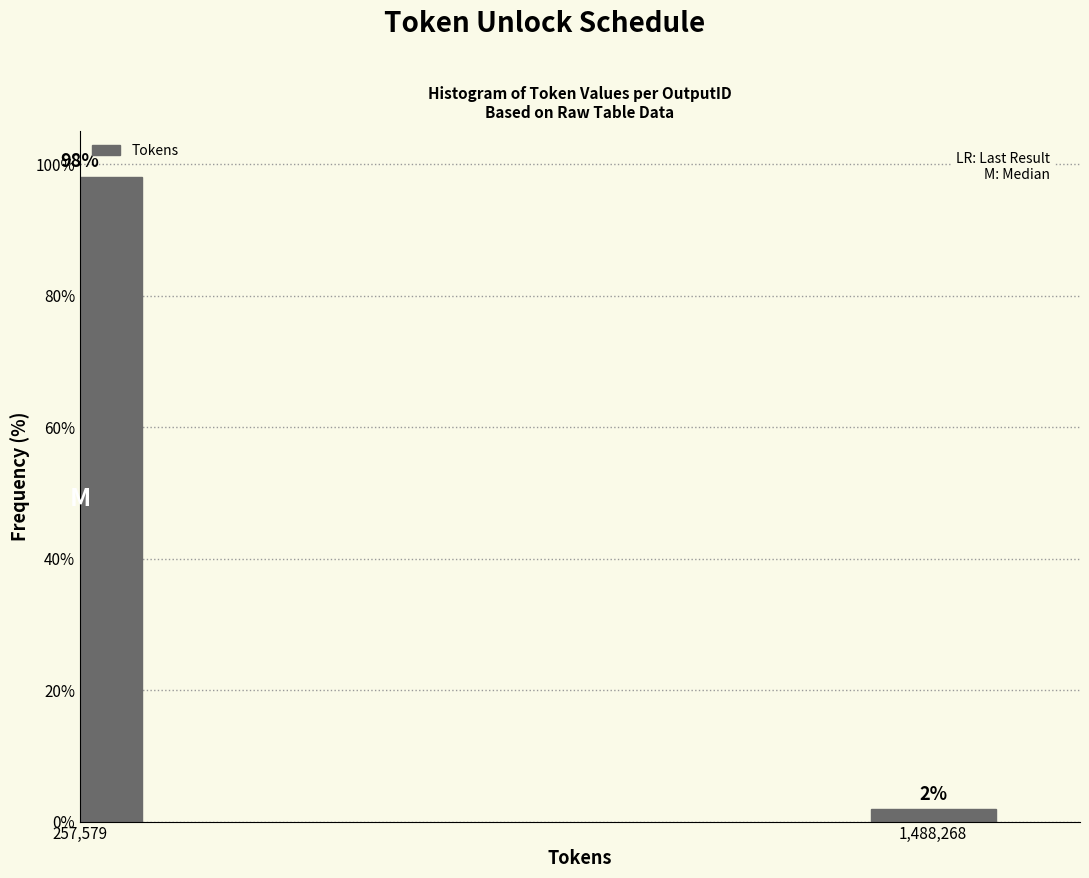

What is the label of the 2nd bar from the left?

1,488,268